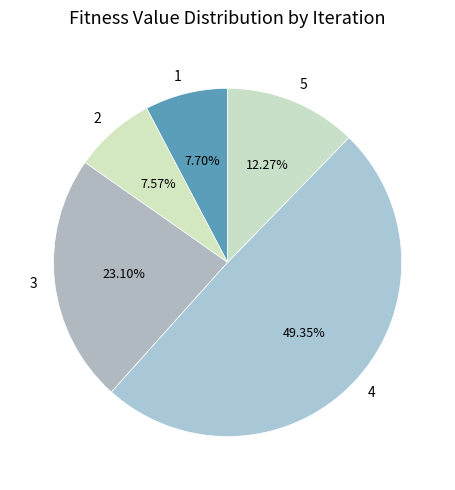

To the nearest percent, what is the difference between the 4 and 2 slice percentages?

42%